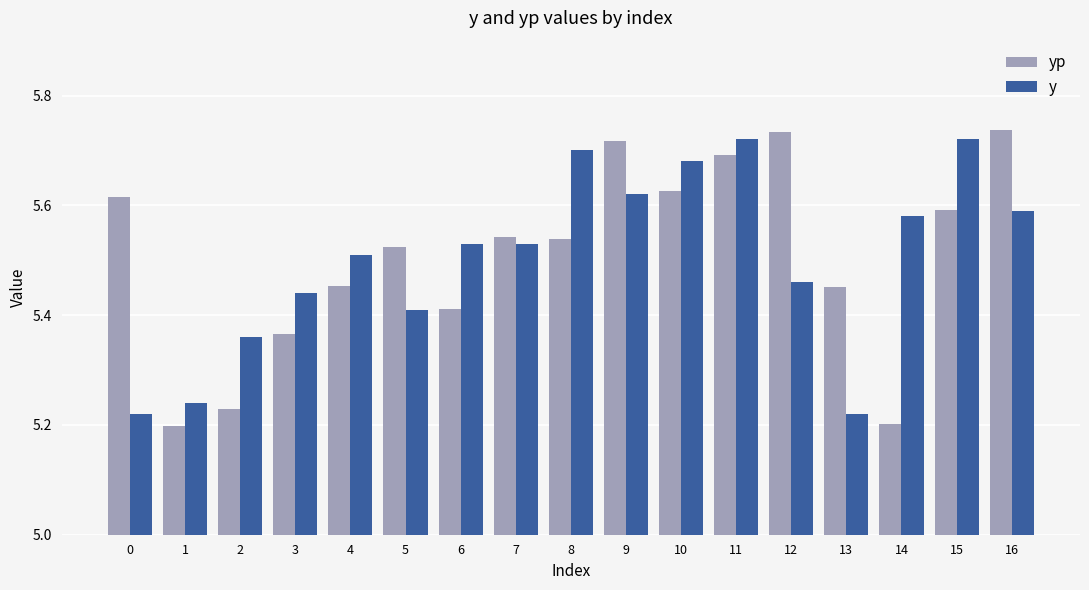

At 8, list the series in order from largest to smallest.

y, yp